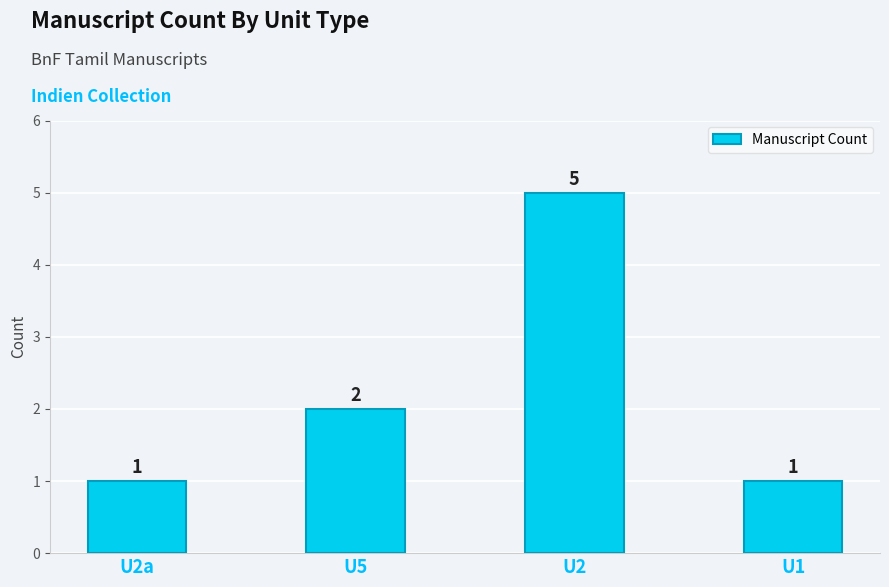

What position from the left is U5?

2